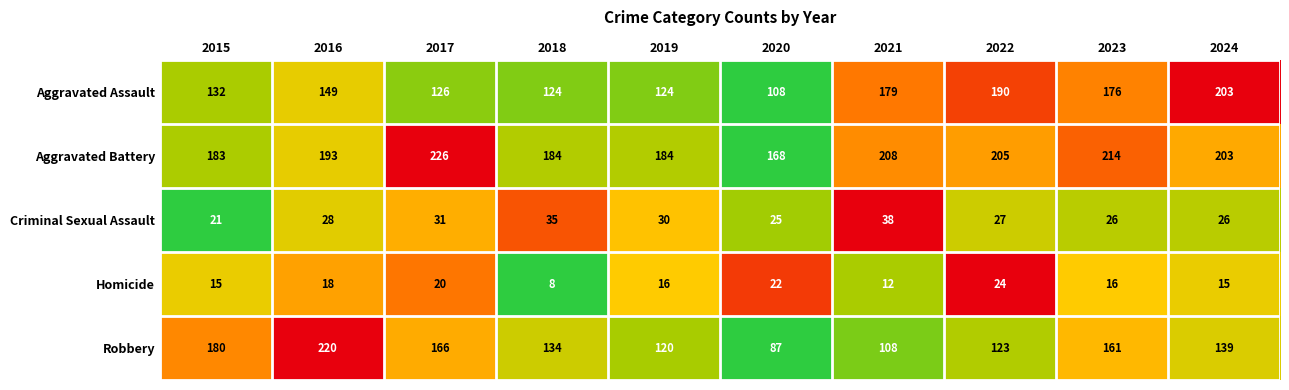

What is the greatest value displayed?

226